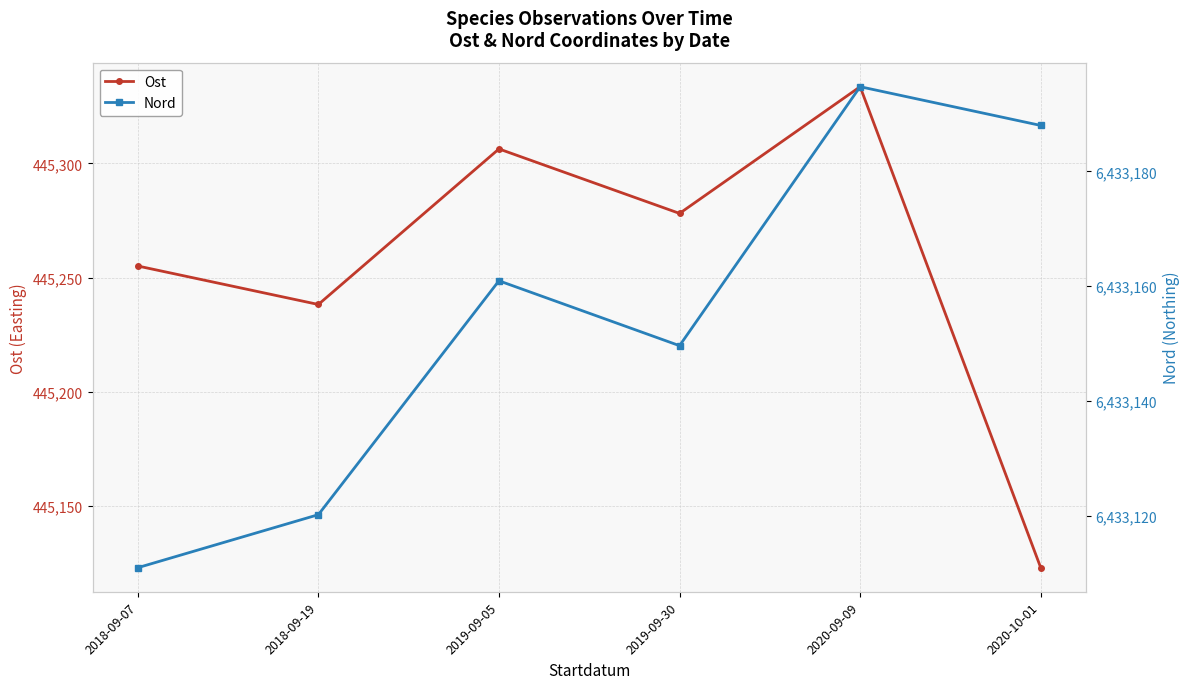

True or false: Nord and Ost intersect in this chart.

False